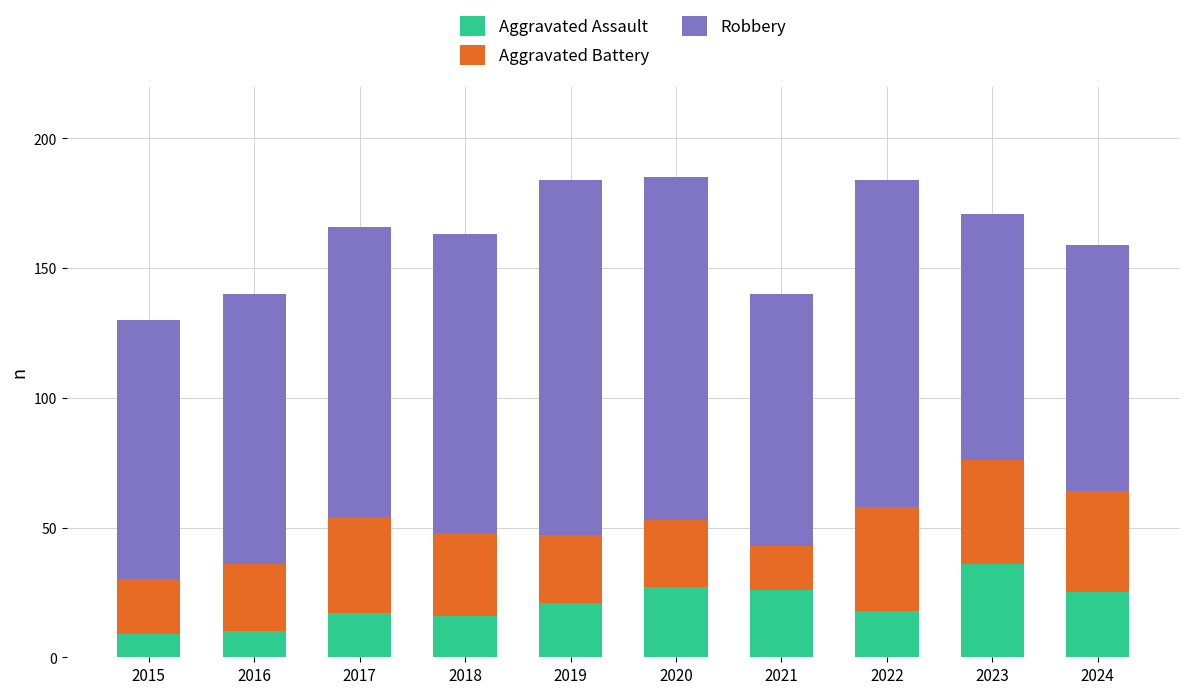

What is the total value across all series at 2023?

171